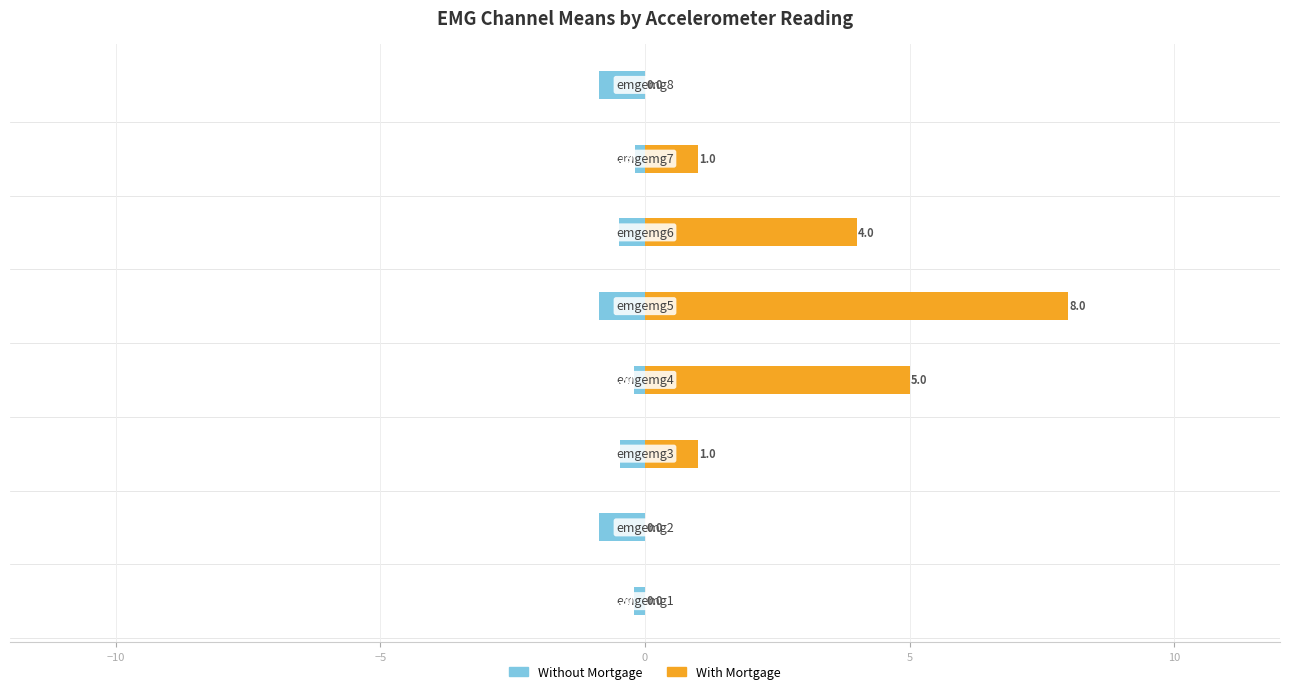

What is the difference between the second highest and minimum values in the With Mortgage series?

5.0